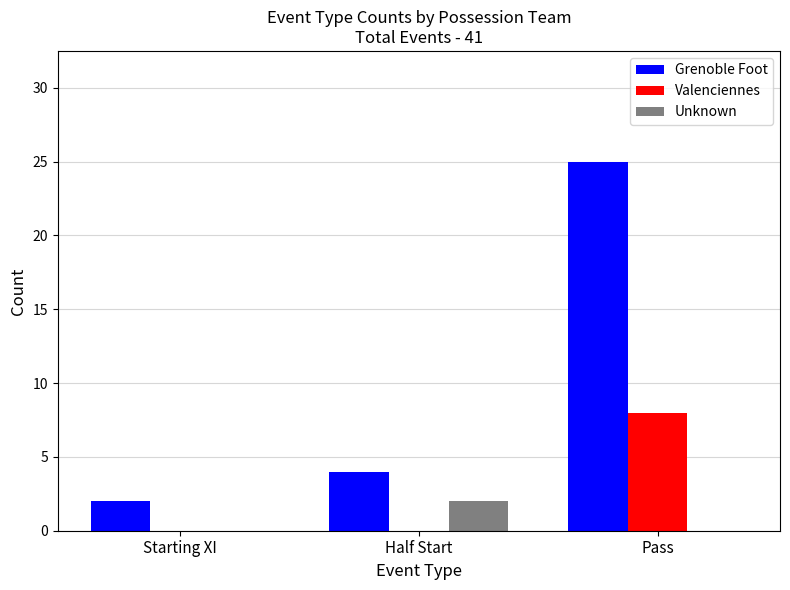

Where is Grenoble Foot nearest to the value 13?

Half Start